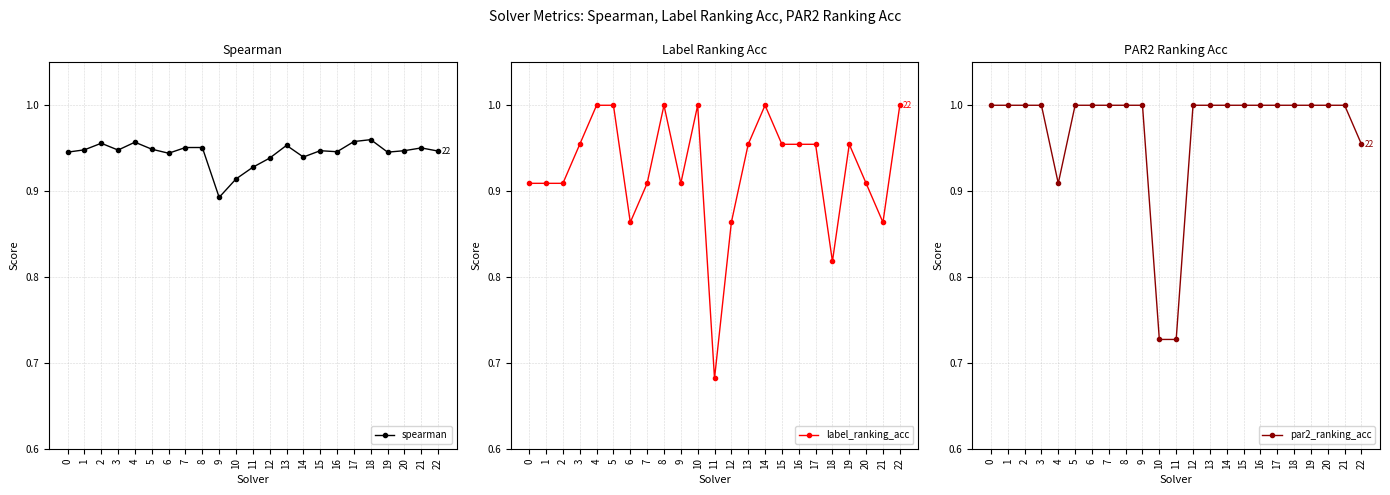

At which label does label_ranking_acc reach its peak?

4